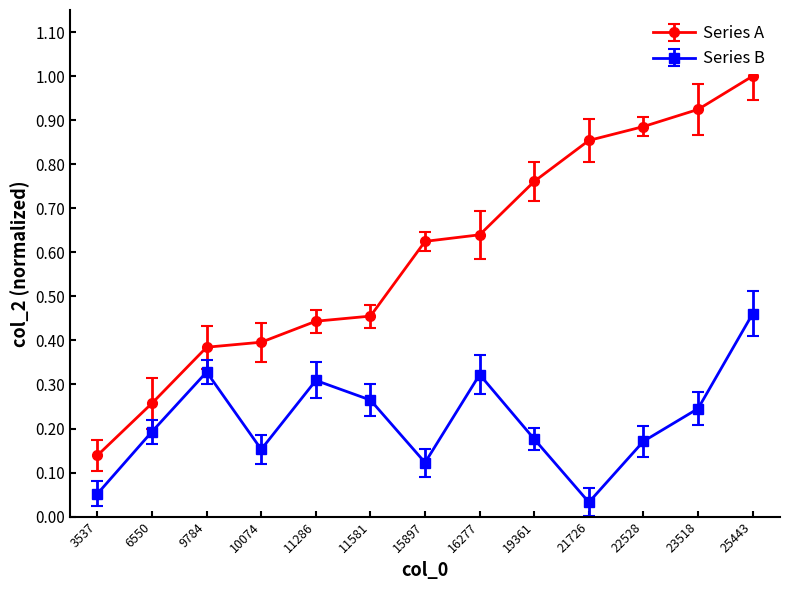

True or false: Series B and Series A cross at least once.

False